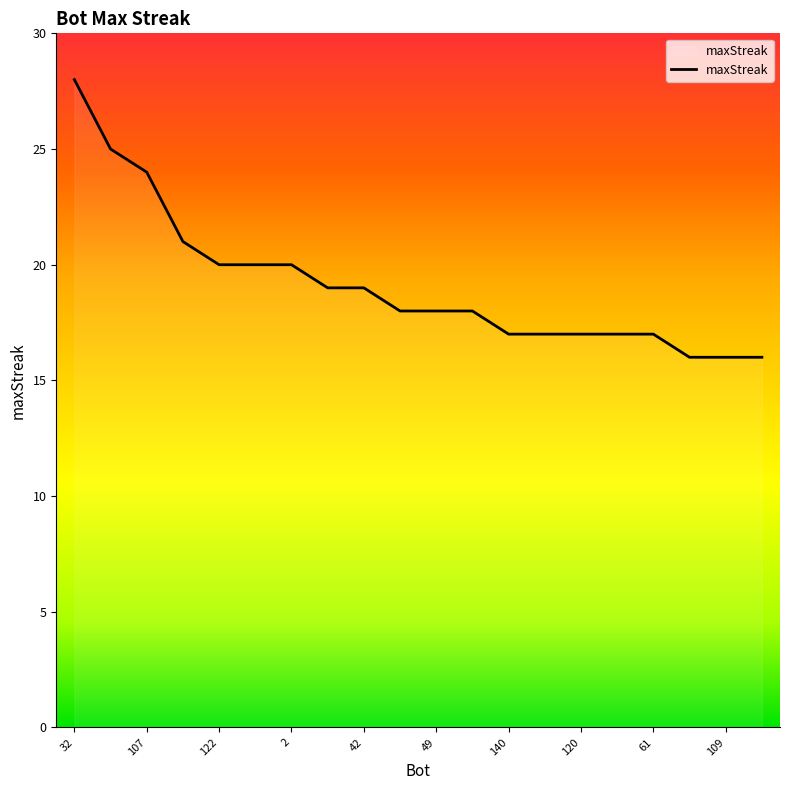

What is the difference between the maximum and second lowest values?

12